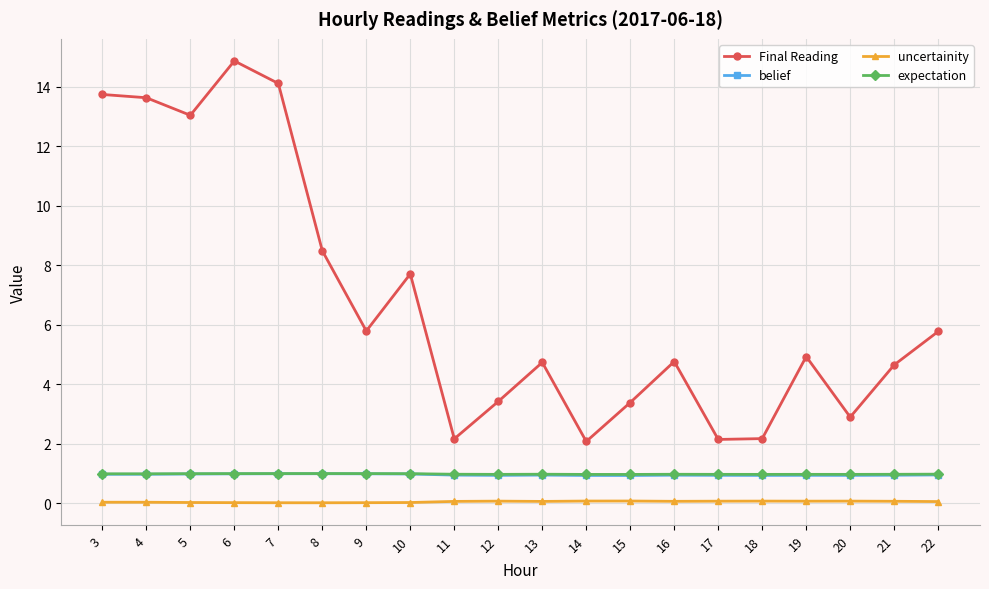

Is it true that Final Reading equals 3.4 at 14?

False